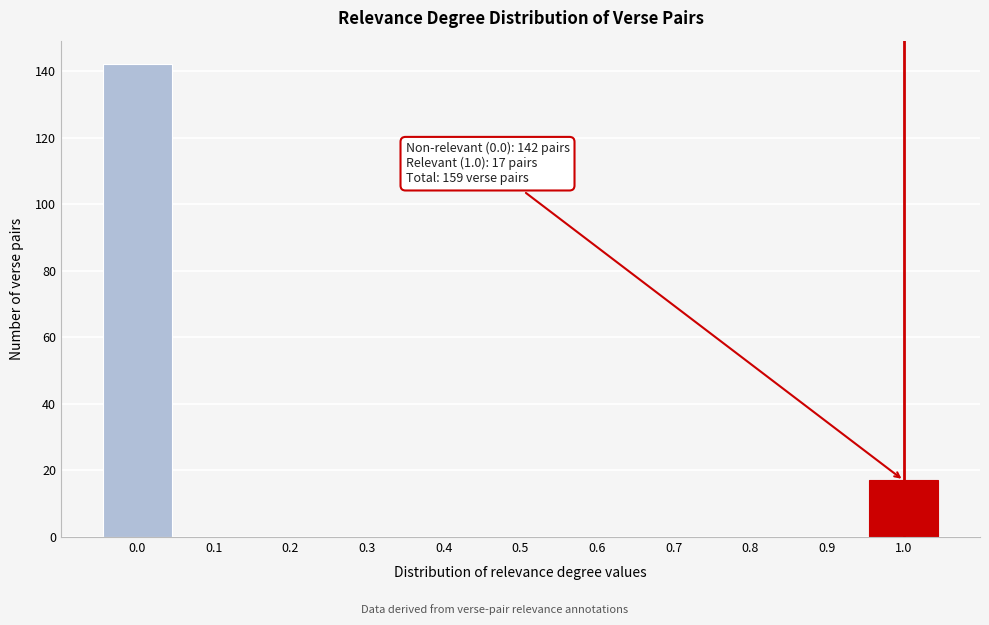

Reading left to right, extract all data points from this chart.

0.0=142	0.1=0	0.2=0	0.3=0	0.4=0	0.5=0	0.6=0	0.7=0	0.8=0	0.9=0	1.0=17